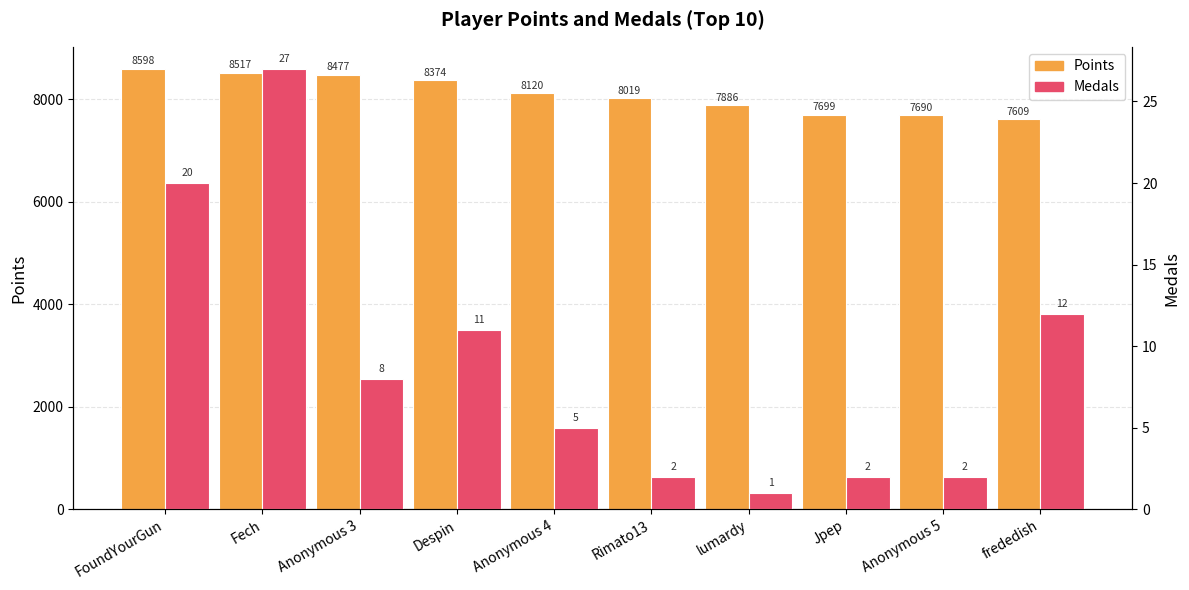

What is the approximate value of Points at Anonymous 3, to the nearest 10?

8480